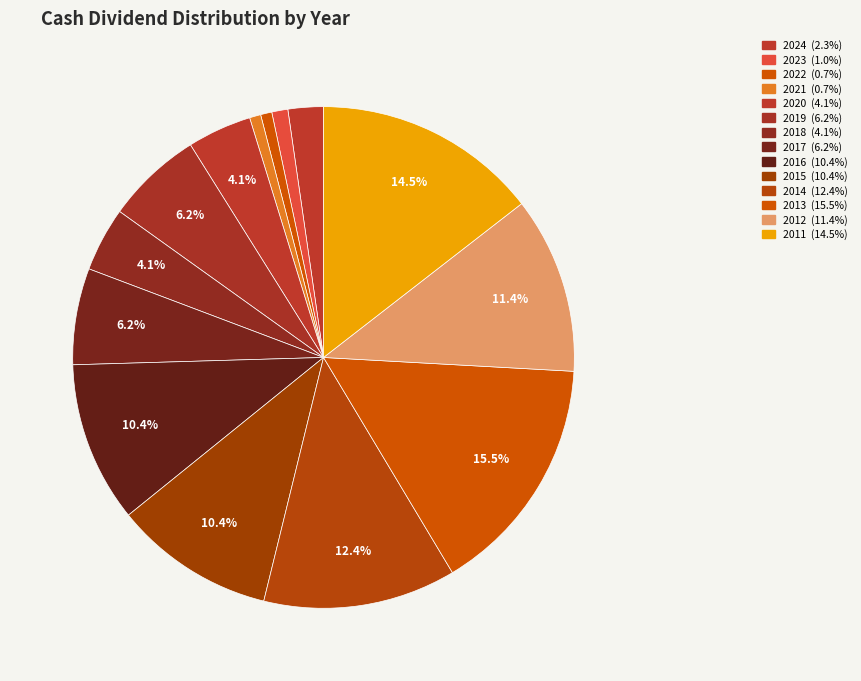

Is the sum of 2014 and 2012 greater than half?

No